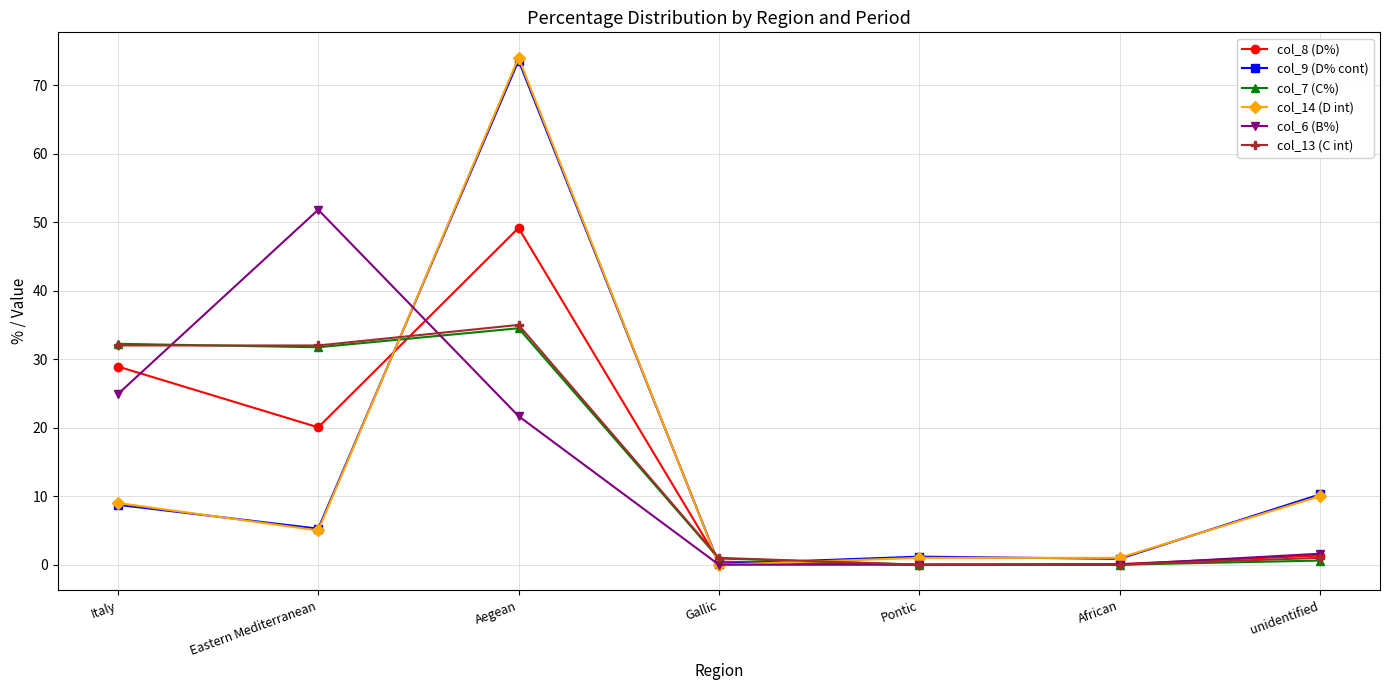

True or false: col_13 (C int) and col_9 (D% cont) intersect in this chart.

True